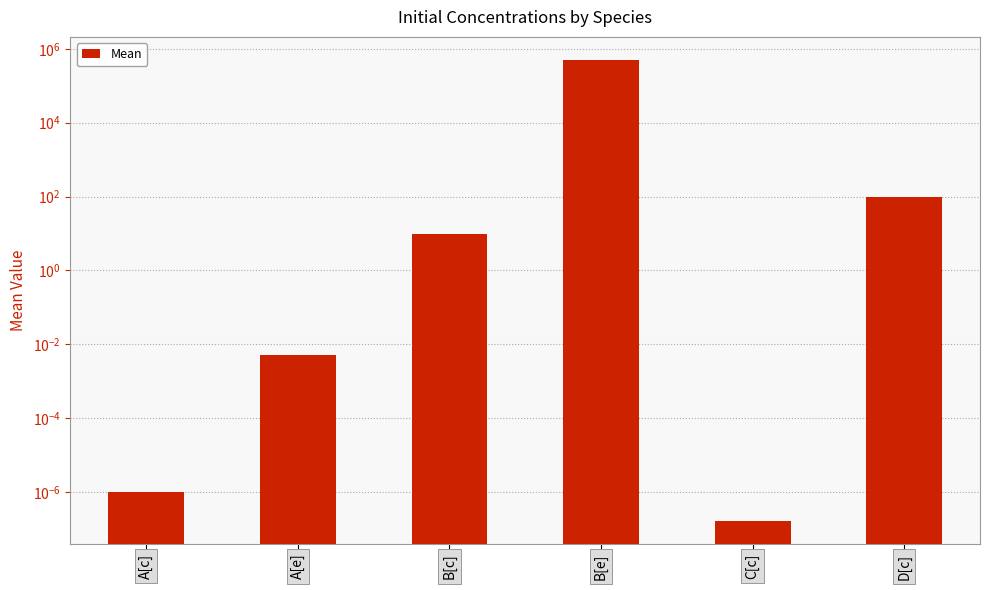

How many data points are above 10?

2